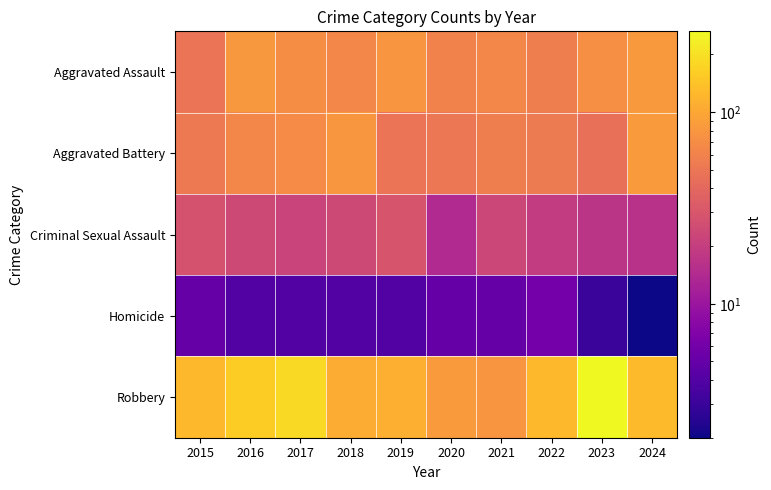

What is the total value across all series at 2017?

350